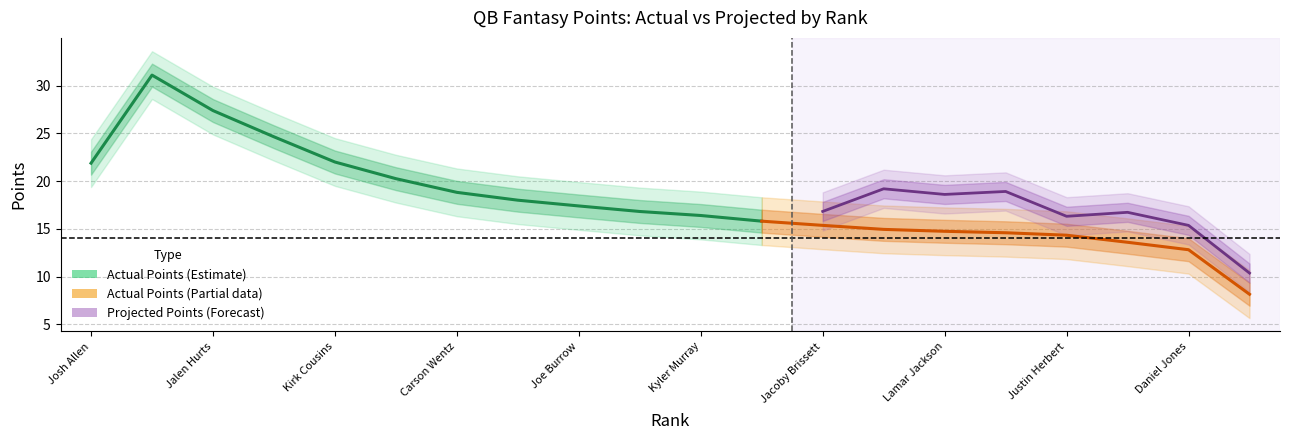

How many distinct data groups are displayed?

3